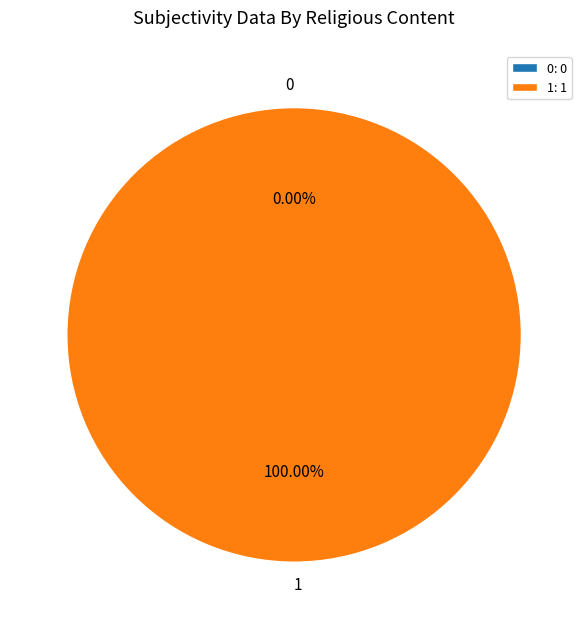

Which has a higher value, 1 or 0?

1